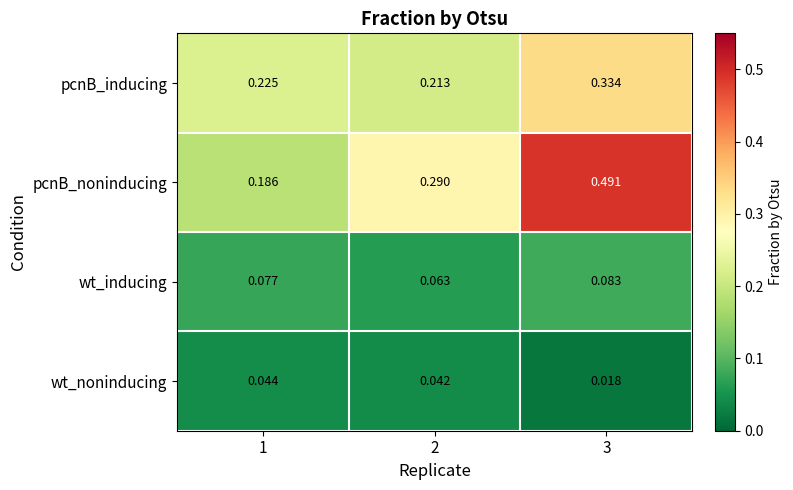

Is the value of wt_inducing at 1 greater than the value of pcnB_noninducing at 1?

No